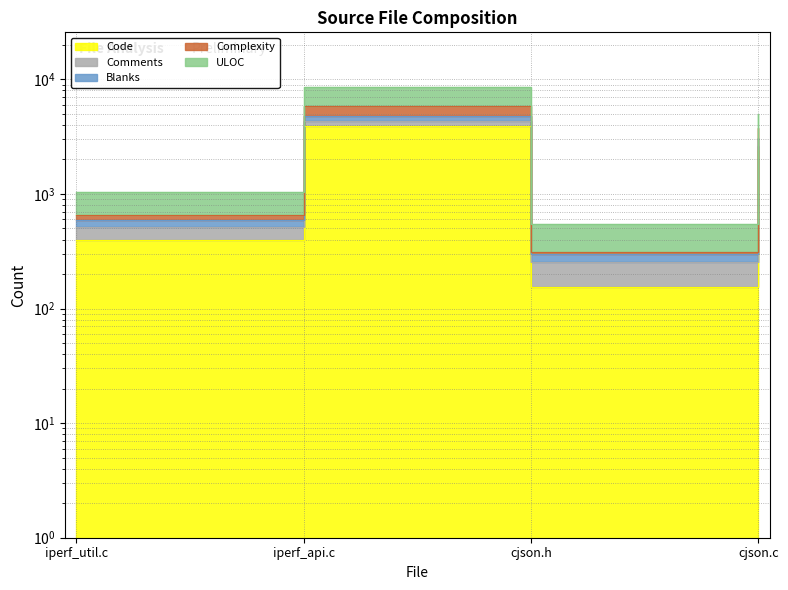

What is the label of the 2nd point from the left?

iperf_api.c